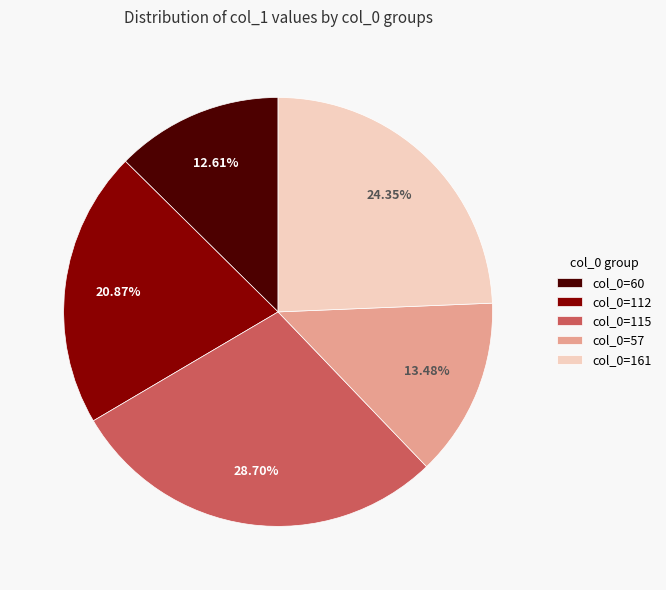

To the nearest percent, what is the difference between the largest and smallest slice percentages?

16%